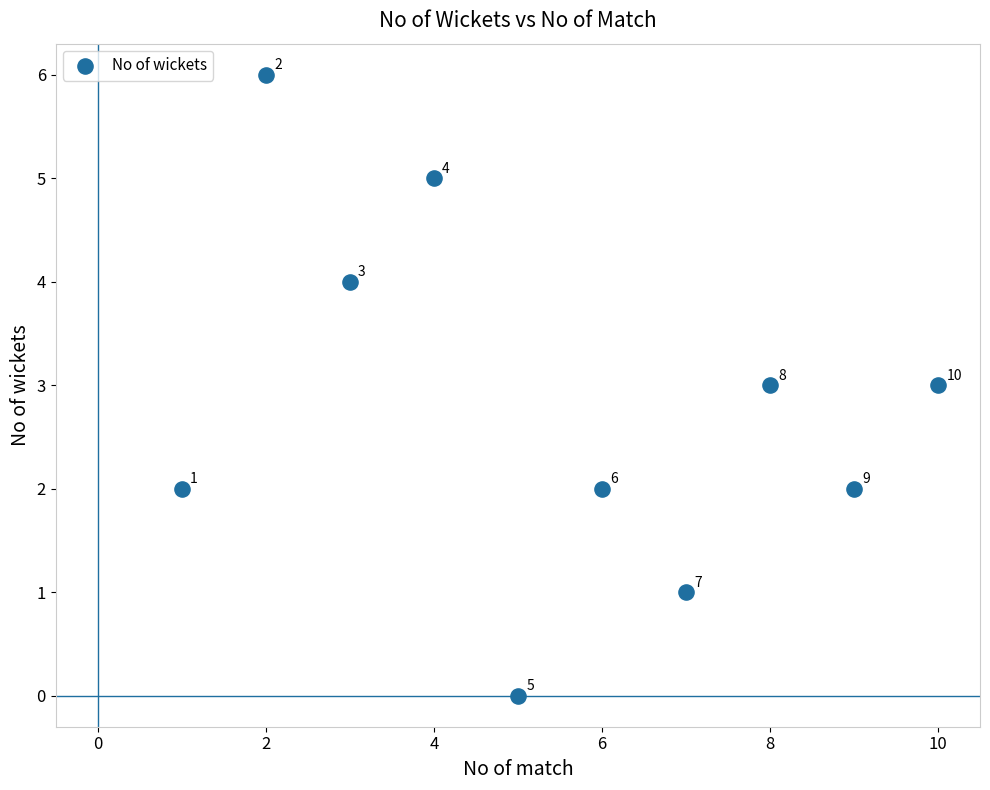

What is the average X value?

6